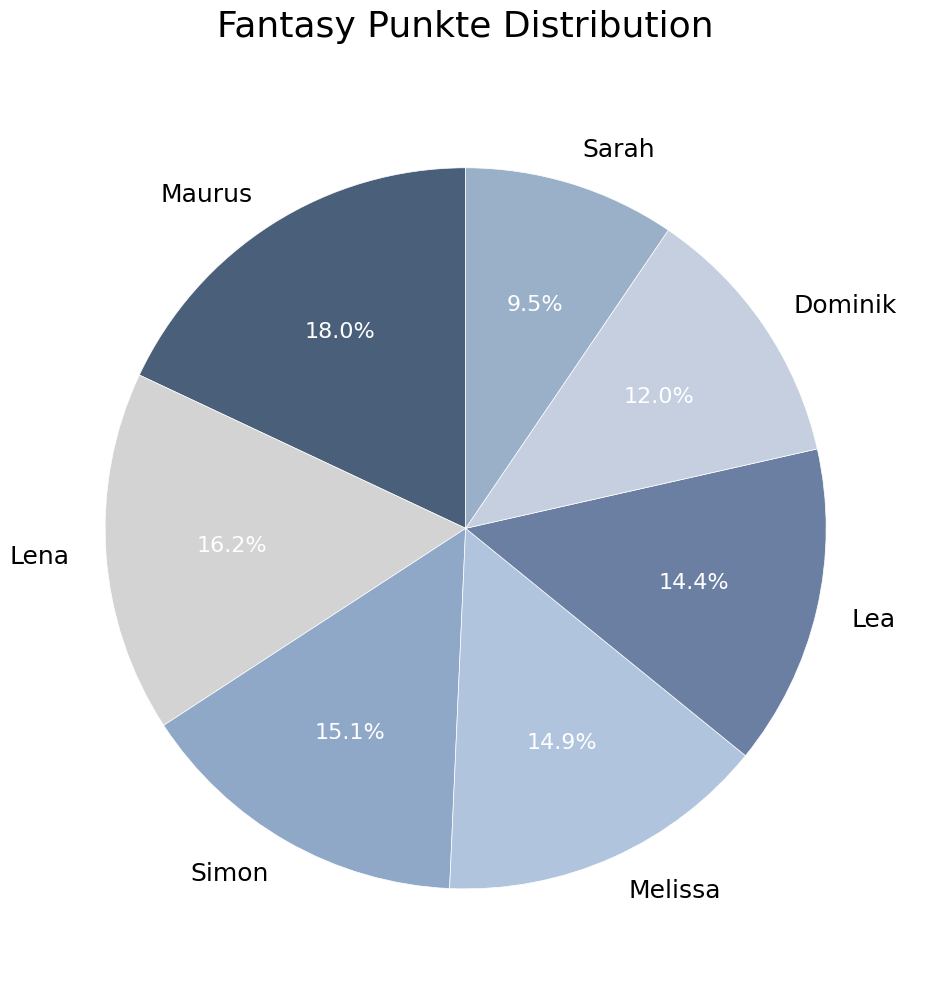

What is the total percentage of Dominik and Maurus?

30.0%